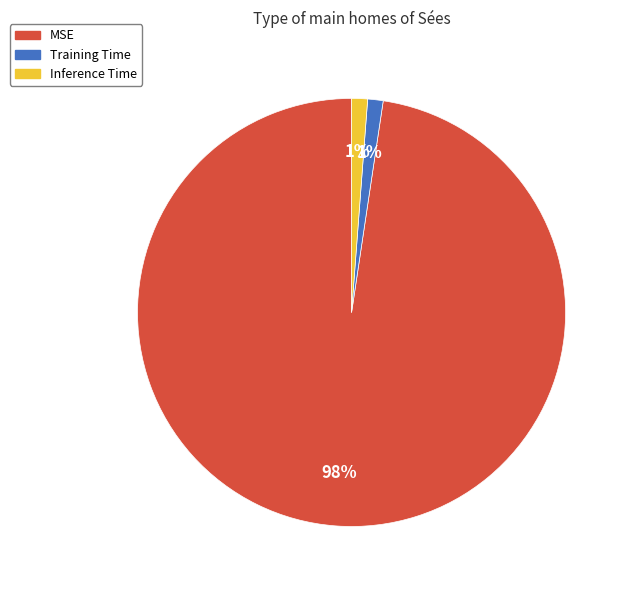

Which slice is the largest?

MSE